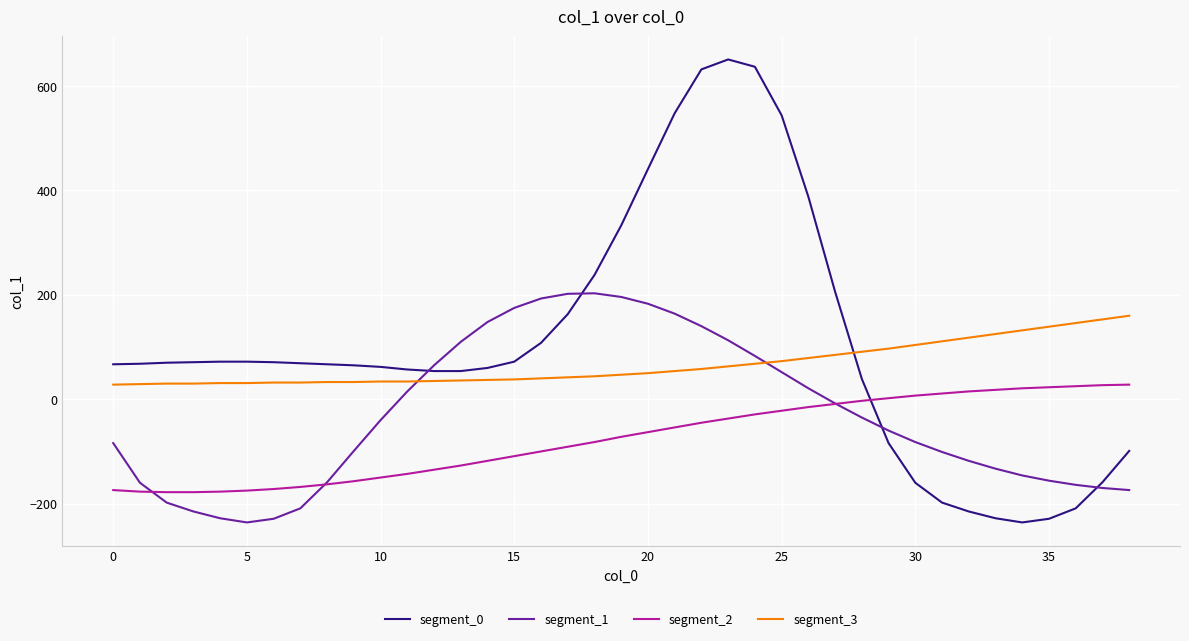

Which series has the largest total across all categories?

segment_0